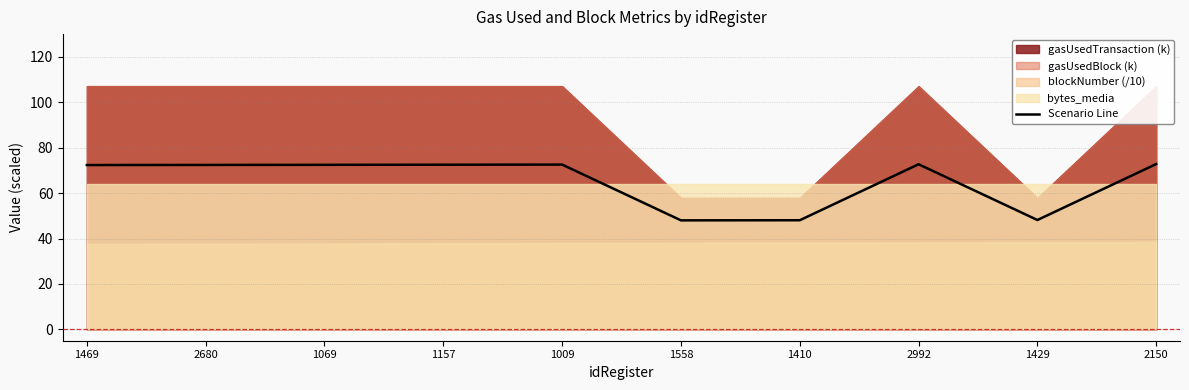

Reading right to left, what are all the values shown in this chart?

72.8	48.1	72.7	48.0	48.0	72.5	72.5	72.4	72.4	72.3